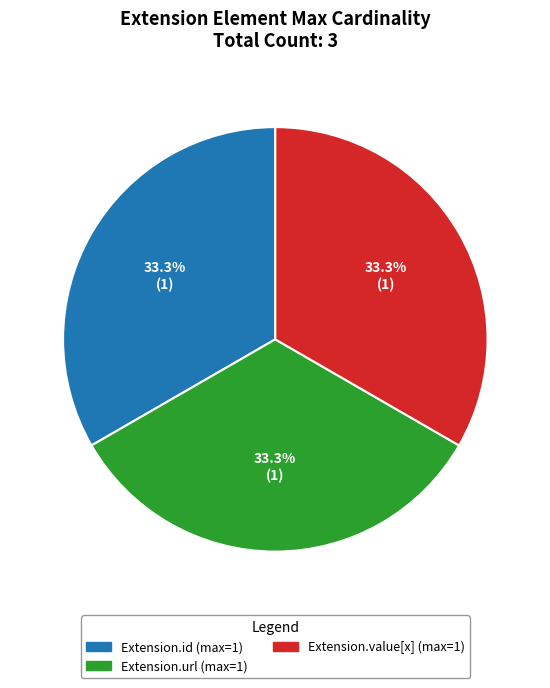

Is there a majority slice in this chart?

No